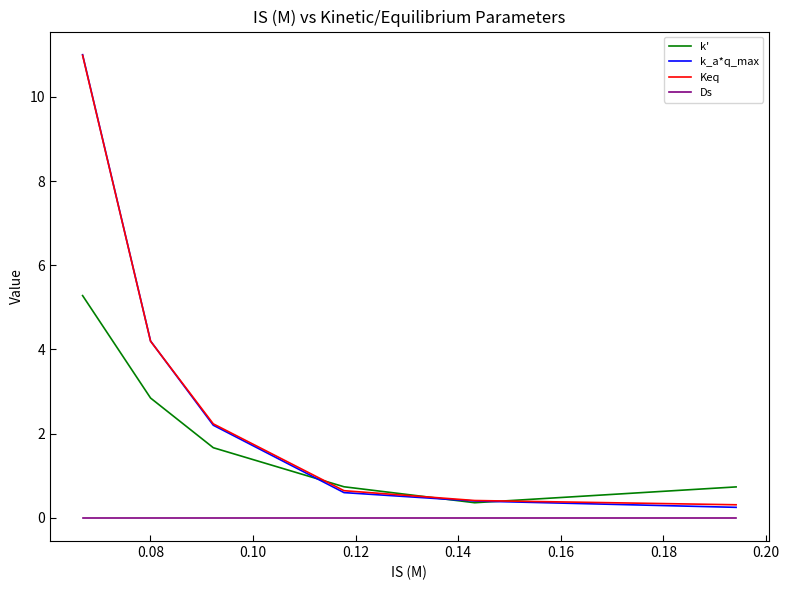

How many lines are shown in the chart?

4